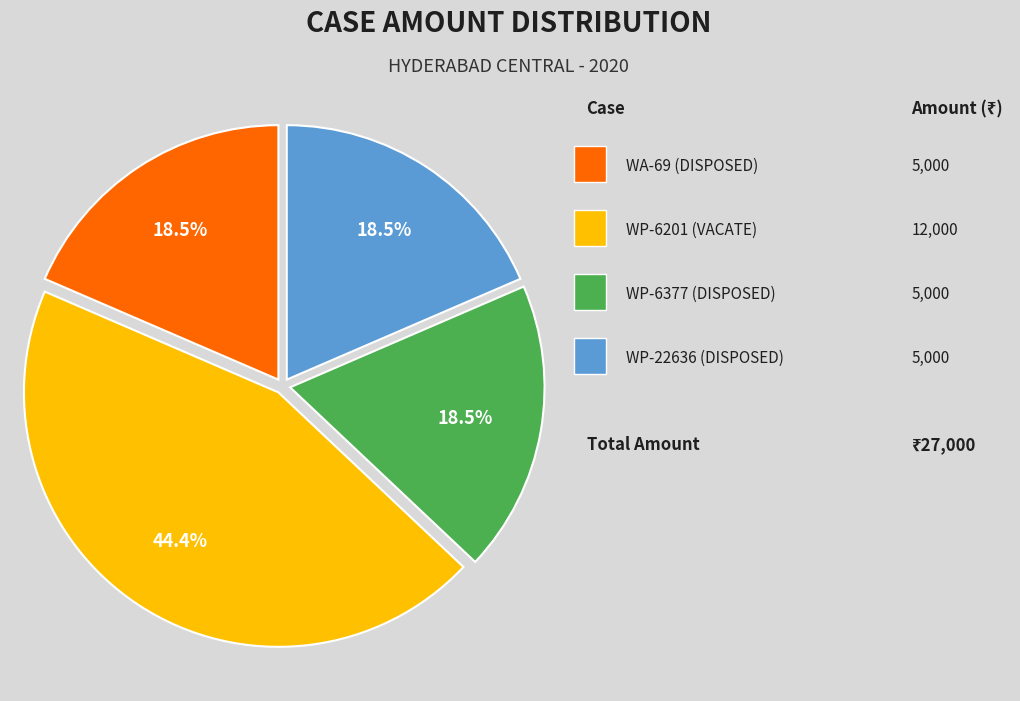

Is there a majority slice in this chart?

No